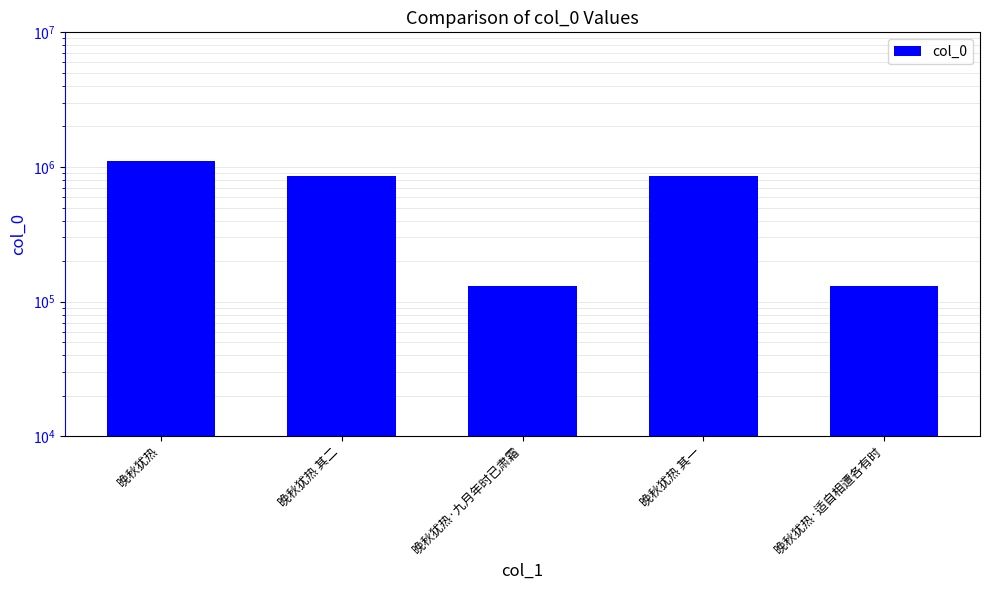

What is the greatest value displayed?

1105367